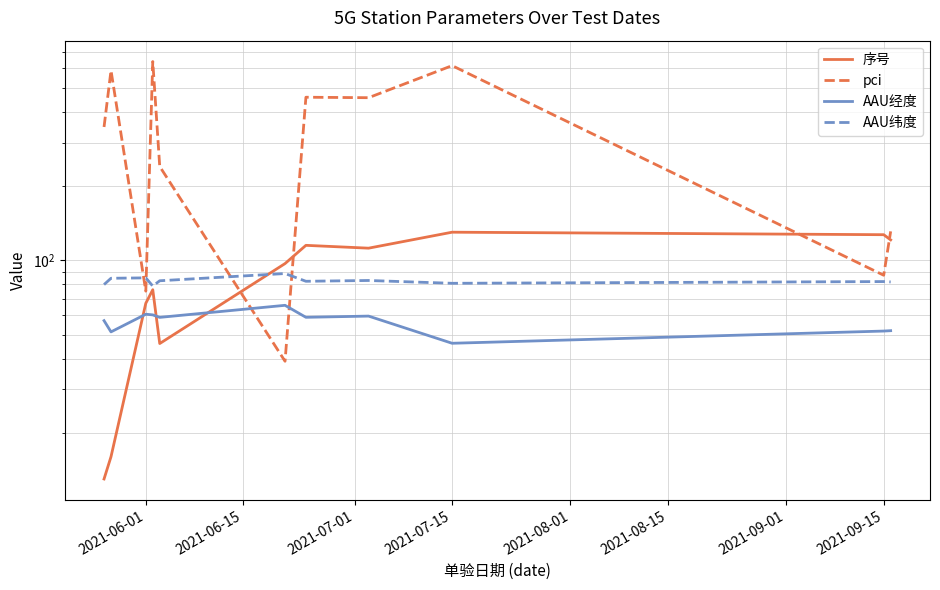

How many lines are shown in the chart?

4